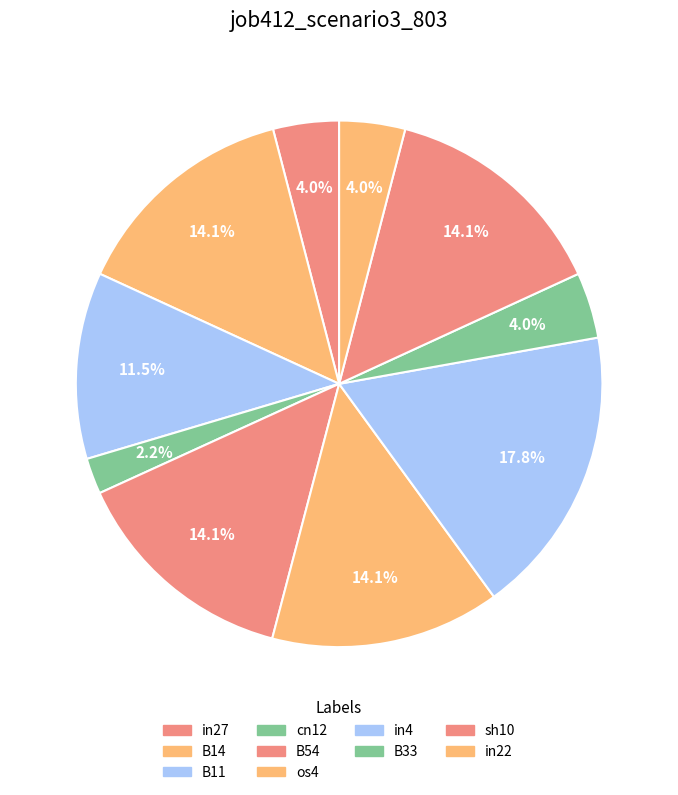

Is B33 the majority of the pie?

No